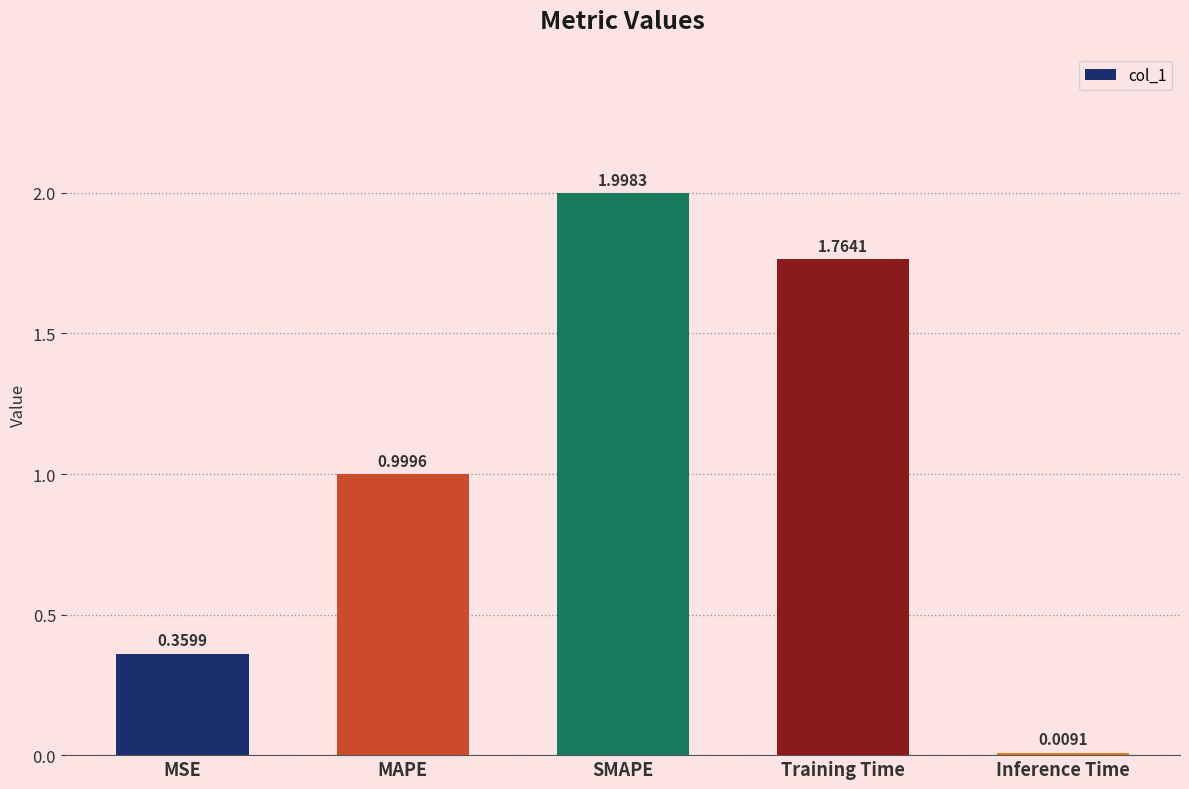

What is the difference between the maximum and minimum values?

2.0